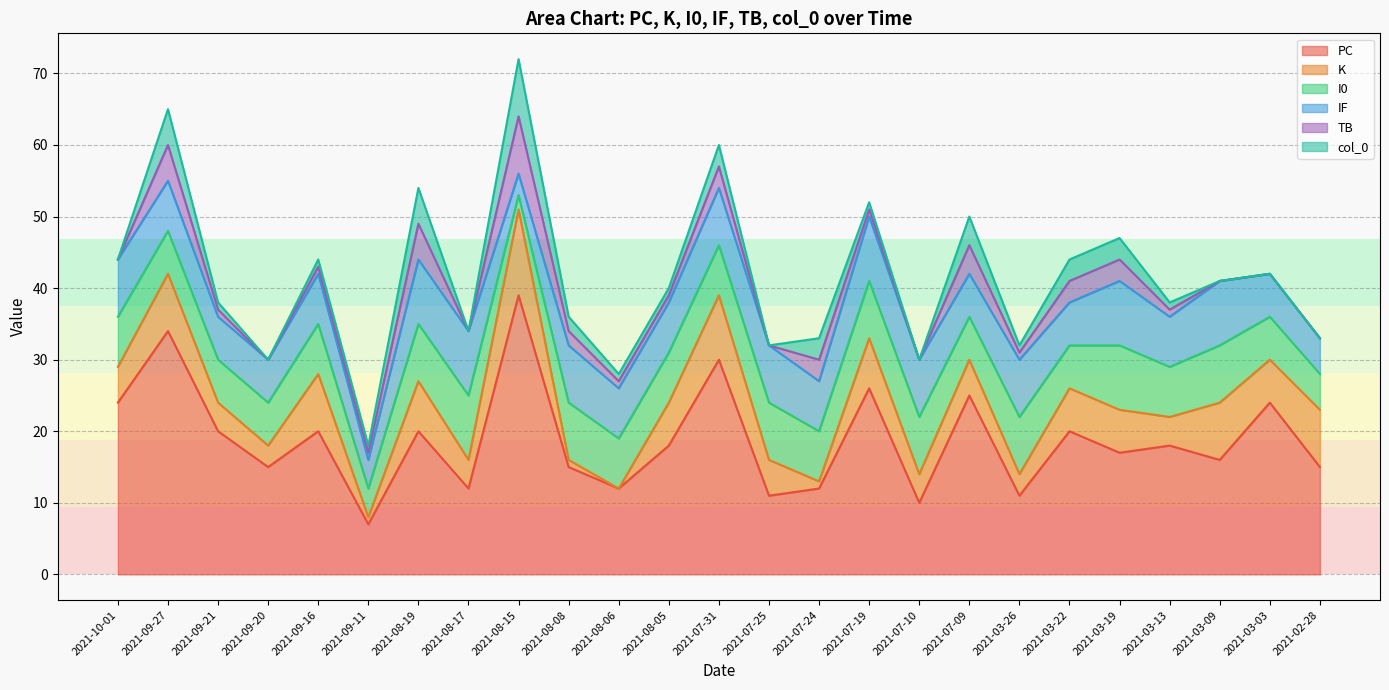

At how many categories does at least one series exceed 29?

3